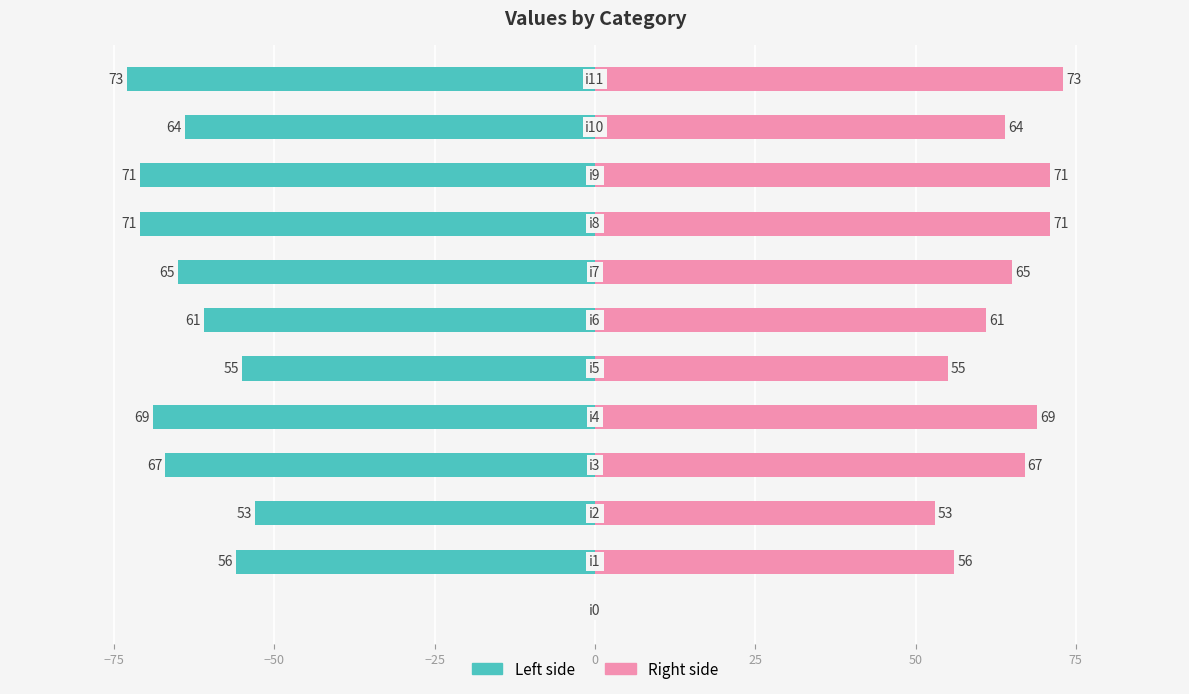

What is the difference between the maximum and minimum values in the col_1 (left) series?

73